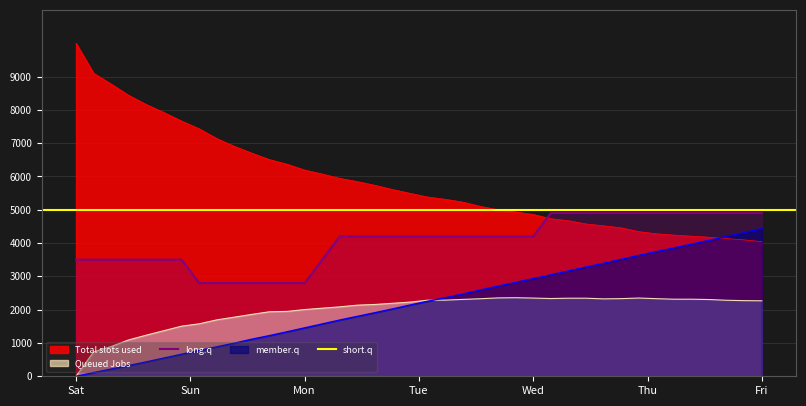

True or false: member.q and long.q intersect in this chart.

False